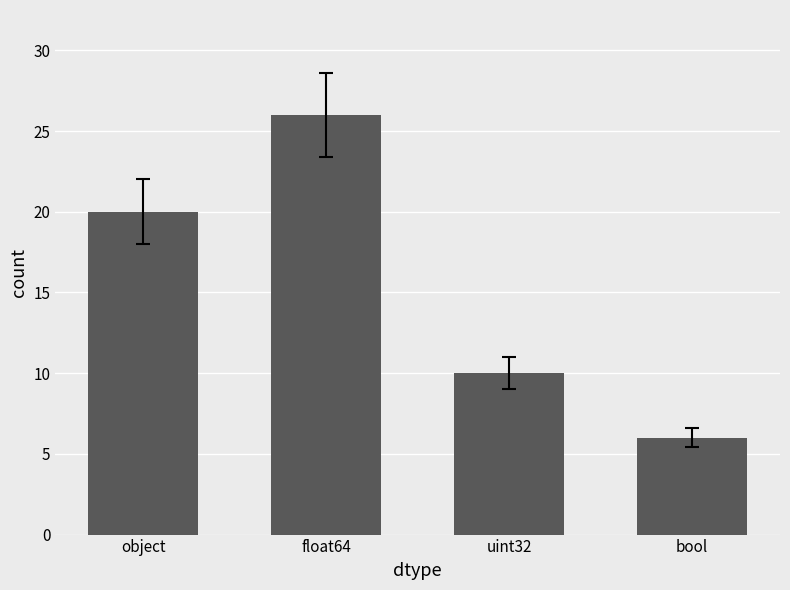

Reading left to right, what are all the values shown in this chart?

object=20	float64=26	uint32=10	bool=6